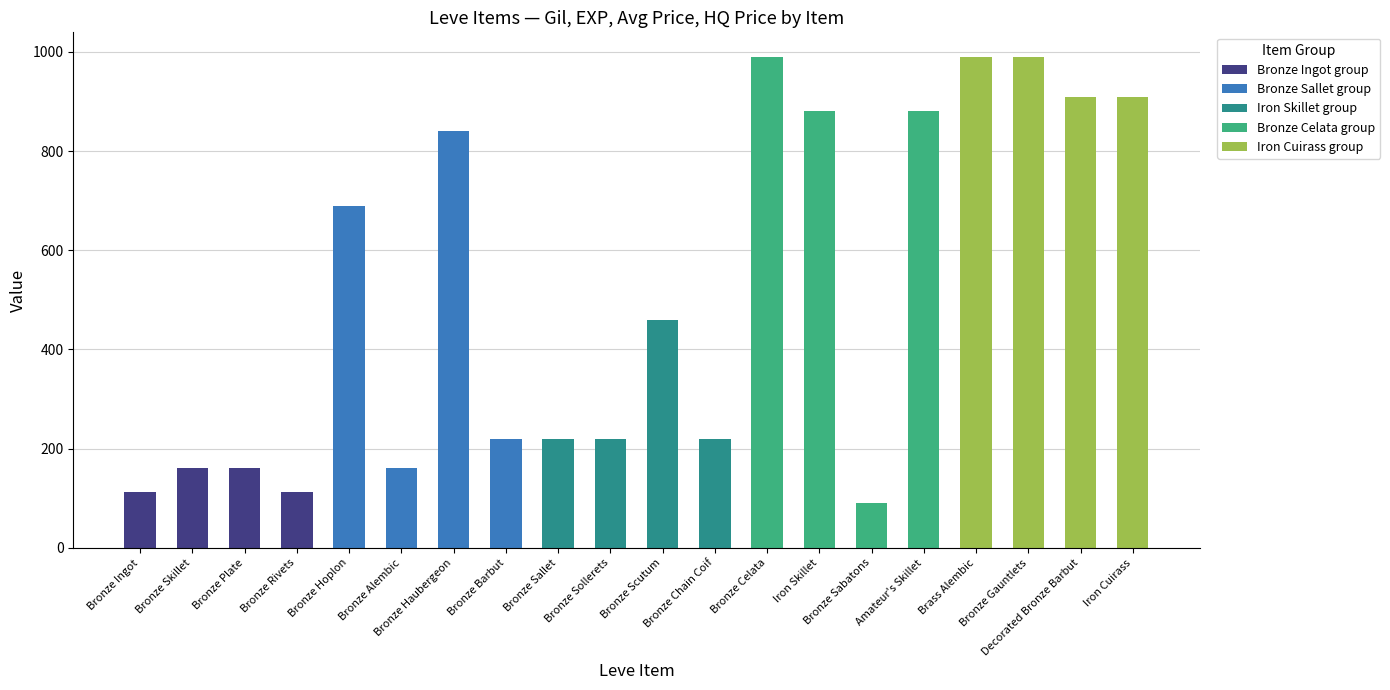

Which series has the largest total across all categories?

Iron Cuirass group